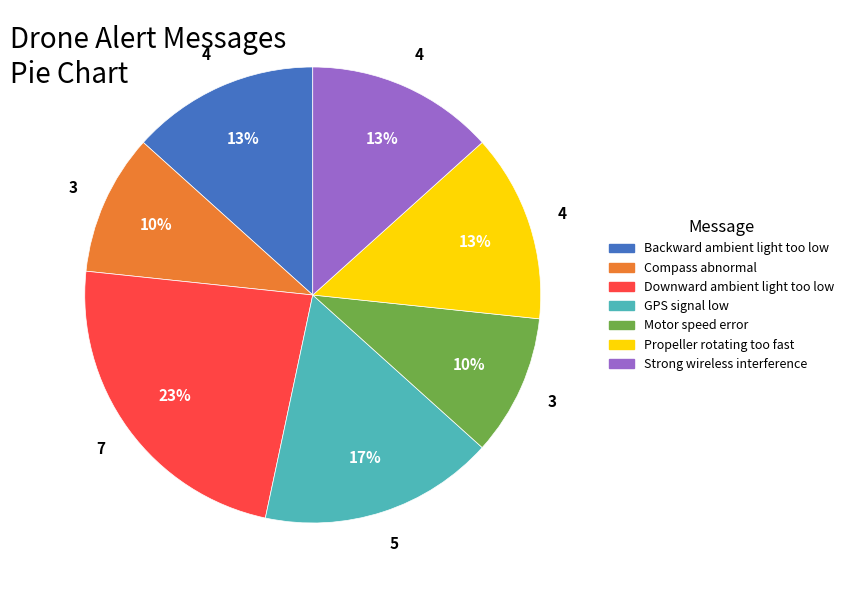

Which category has the biggest portion of the pie?

Downward ambient light too low